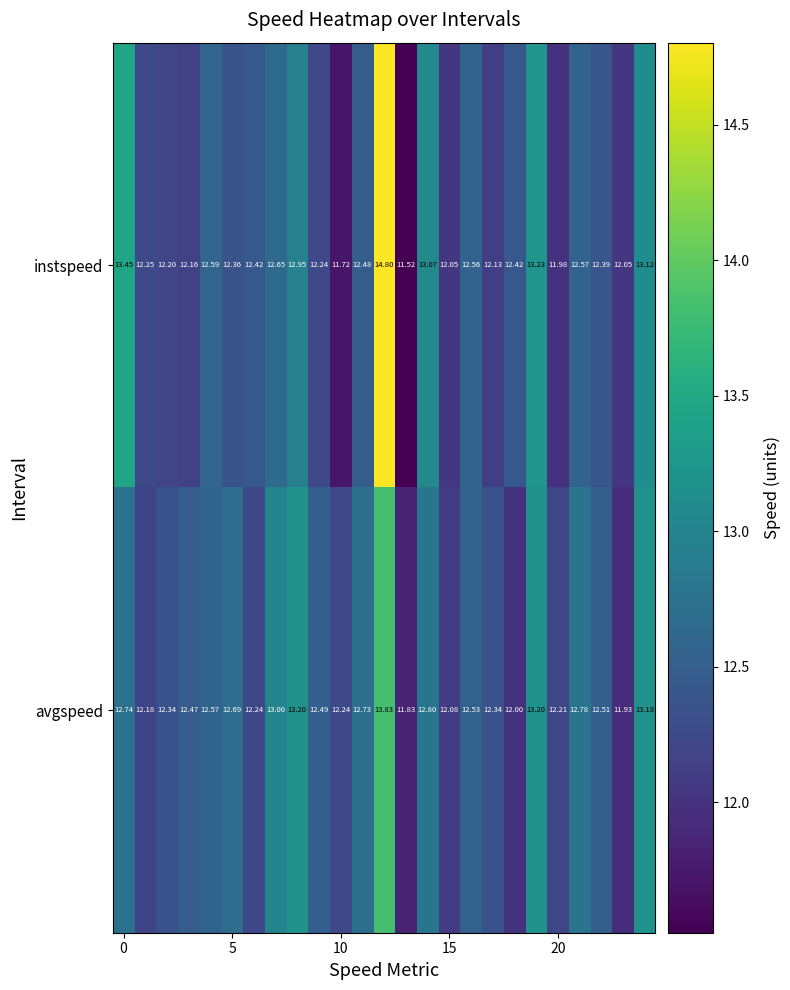

Which series has the largest total across all categories?

avgspeed